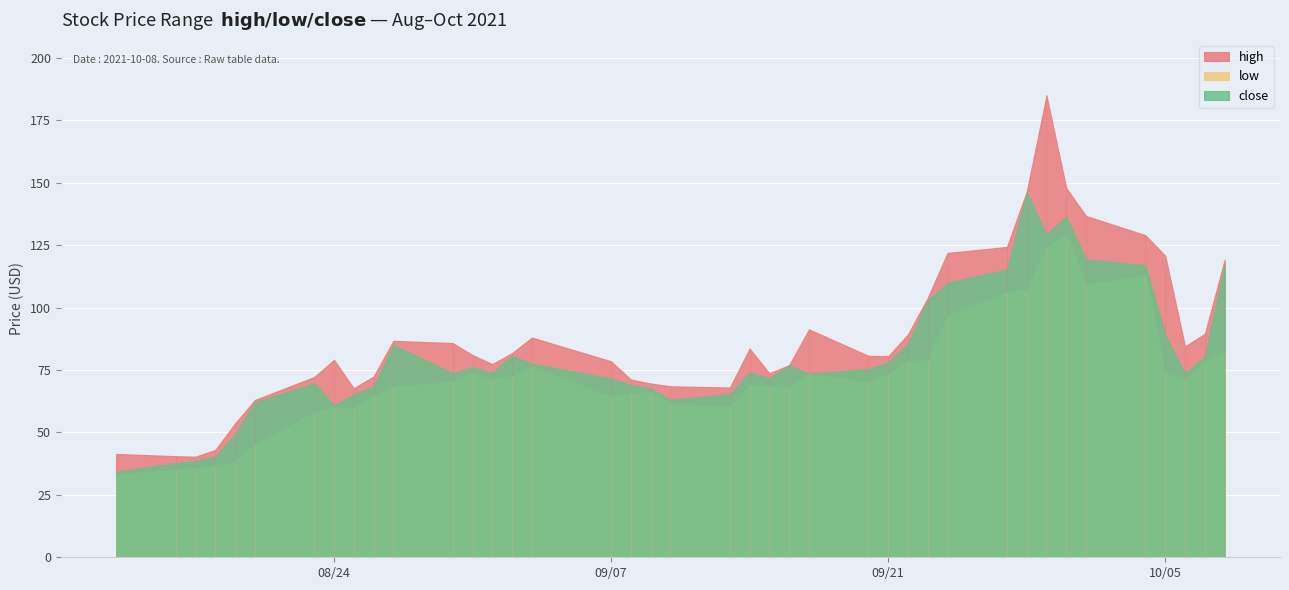

Rank the series at 4 from lowest to highest value.

low, close, high